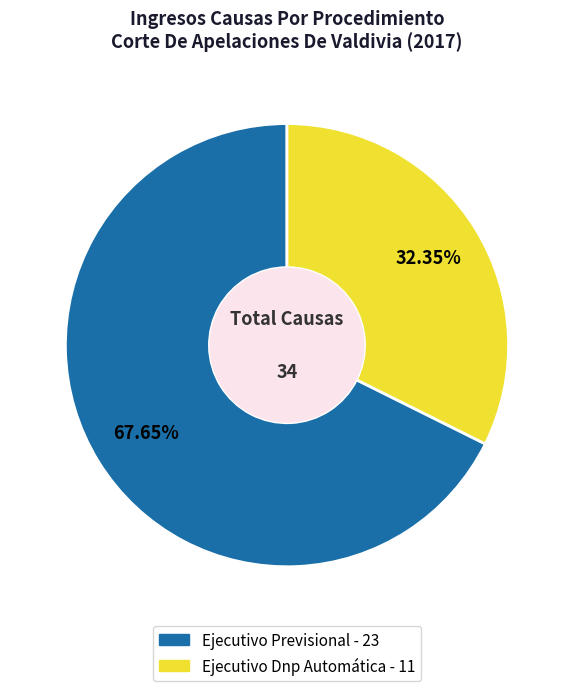

To the nearest percent, what percentage of the pie is Ejecutivo Dnp Automática?

32%